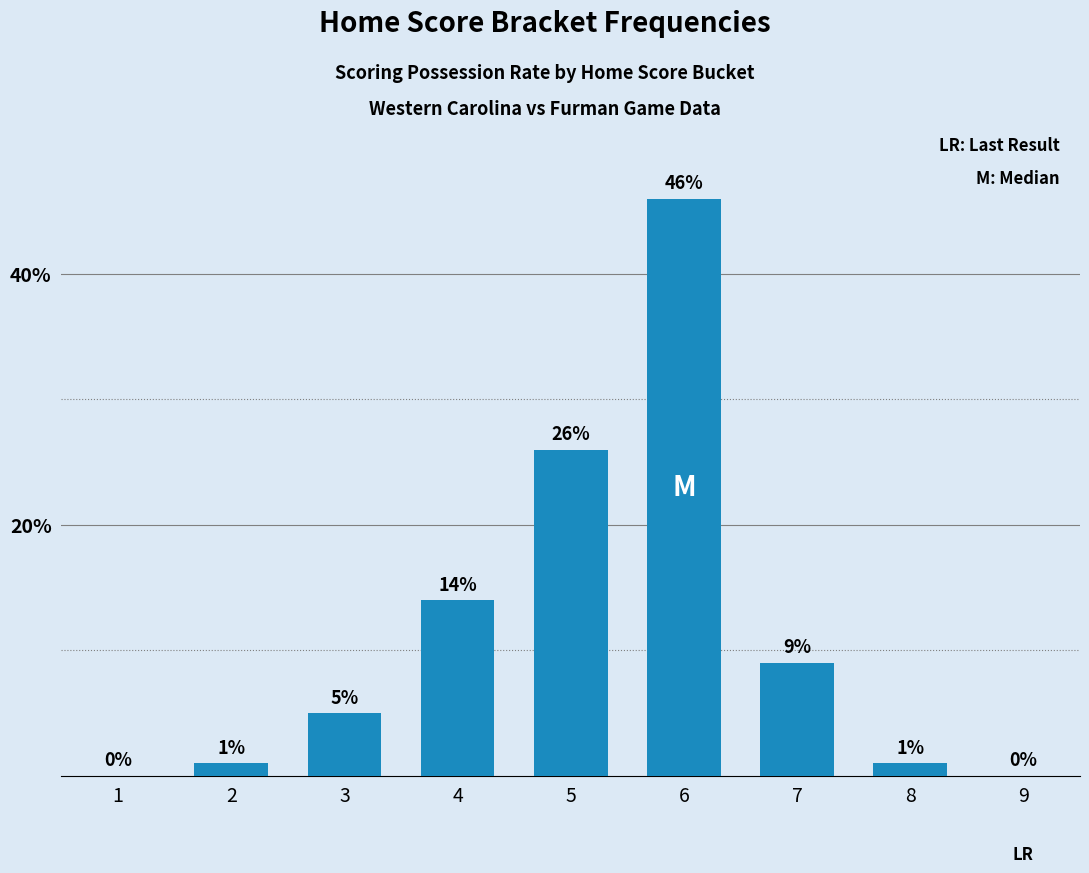

Where is the data nearest to the value 23?

5